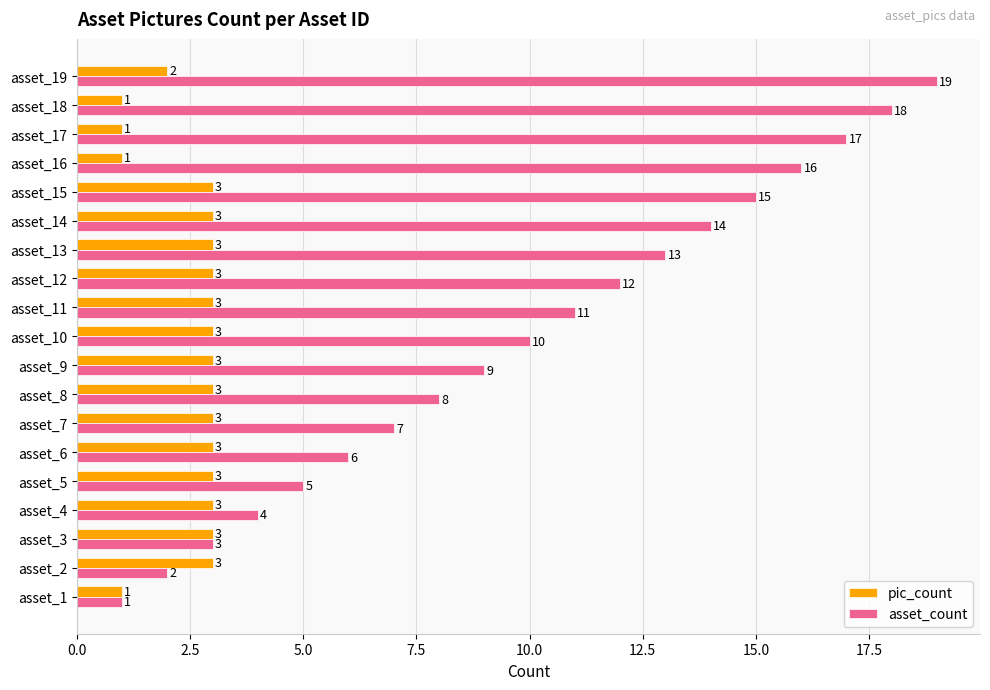

At which category is the sum across all series the highest?

asset_19